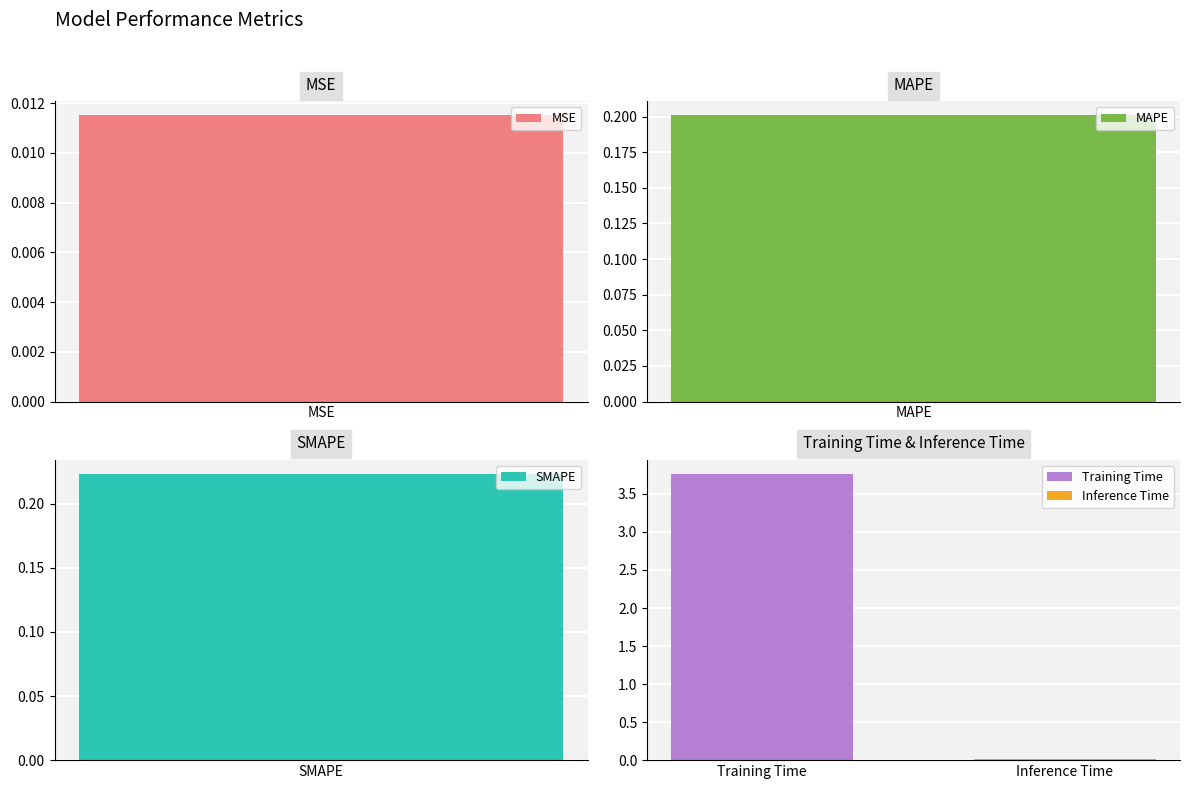

Reading left to right, extract all data points from this chart.

MSE=0.0	MAPE=0.2	SMAPE=0.2	Training Time=3.8	Inference Time=0.0